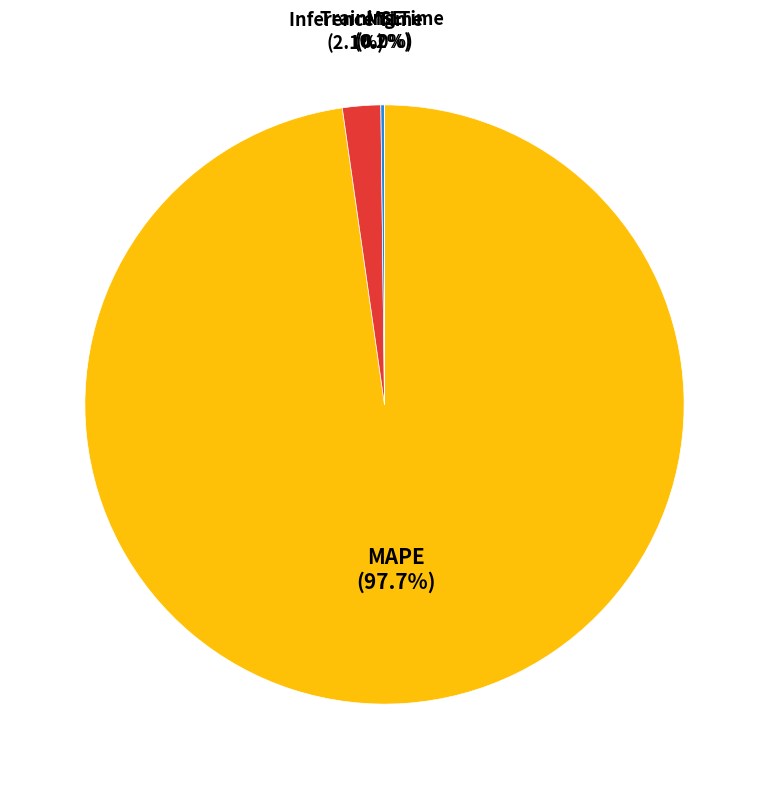

What is the total percentage of MAPE (97.7%) and Inference Time (2.1%)?

99.8%